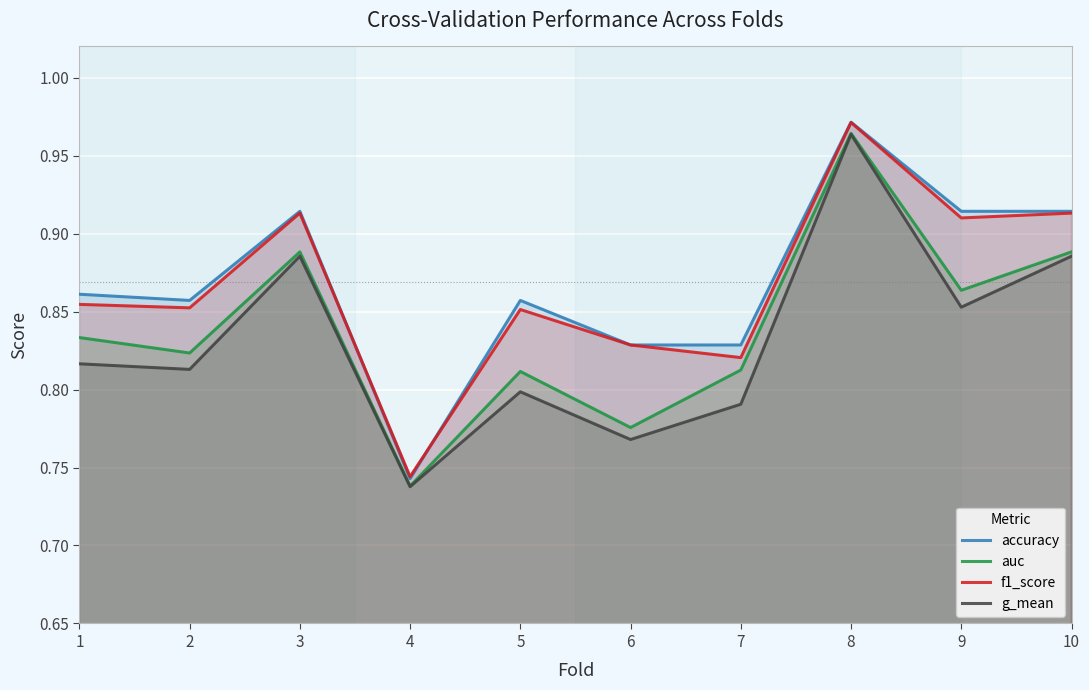

What is the sum of the auc values at 7 and 6?

1.6